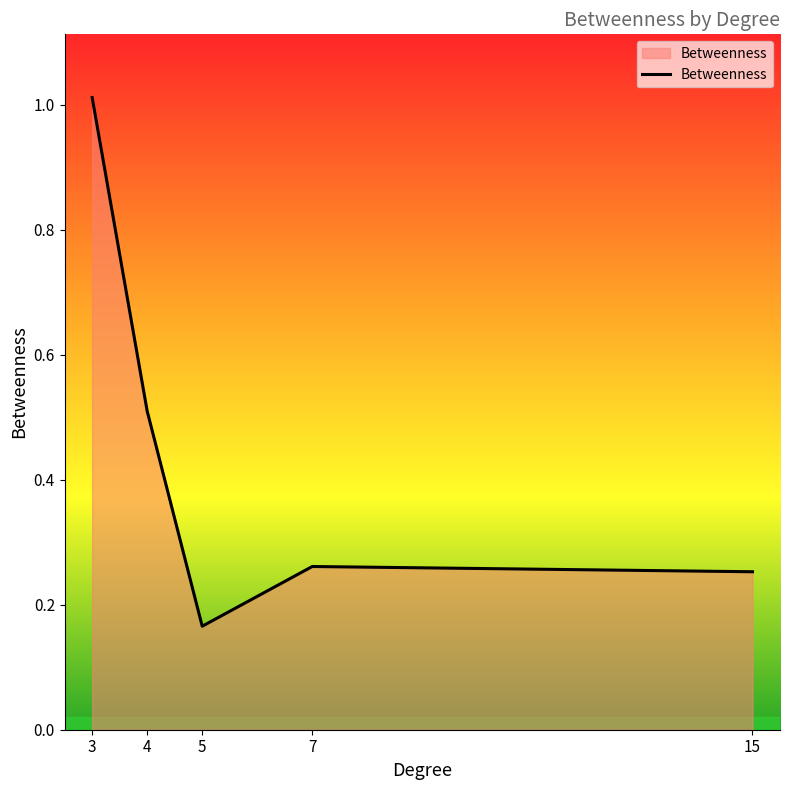

True or false: there are more than 1 points higher than both neighbors.

False